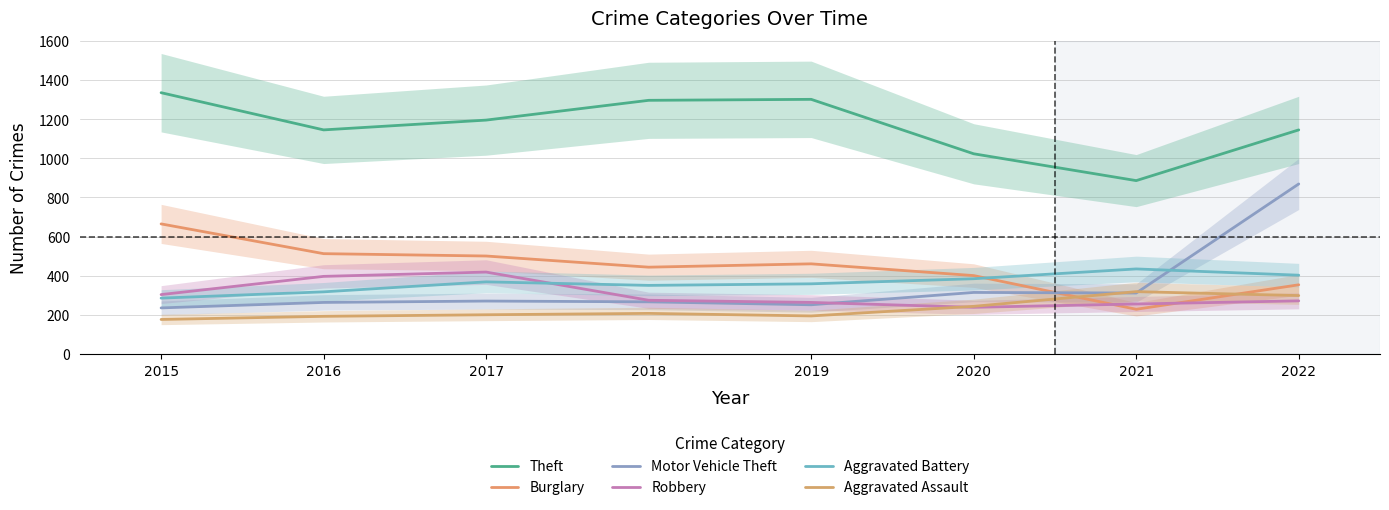

What is the value of the Aggravated Assault point at the 2nd from the left?

193